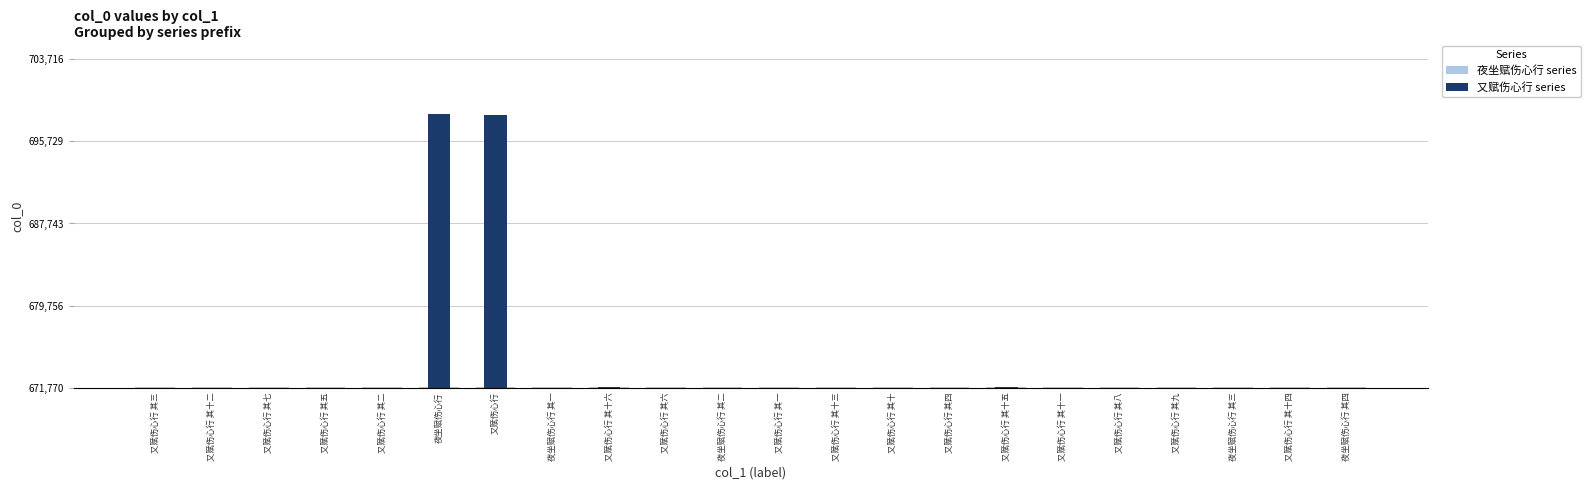

The 夜坐赋伤心行 series series shows 30 at 夜坐赋伤心行 其四. True or false?

True